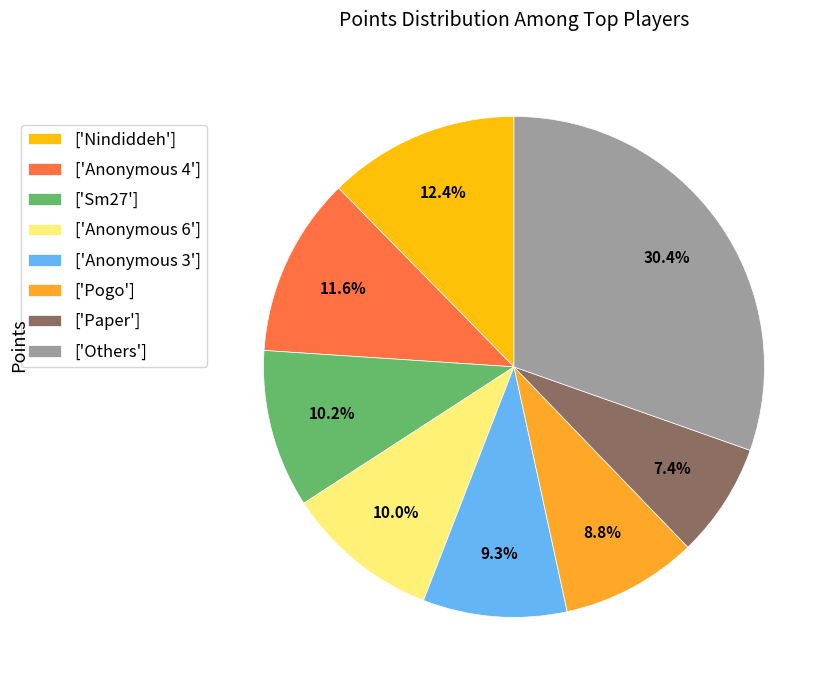

Approximately how many times larger is the value at ['Anonymous 3'] compared to ['Paper']?

1.3